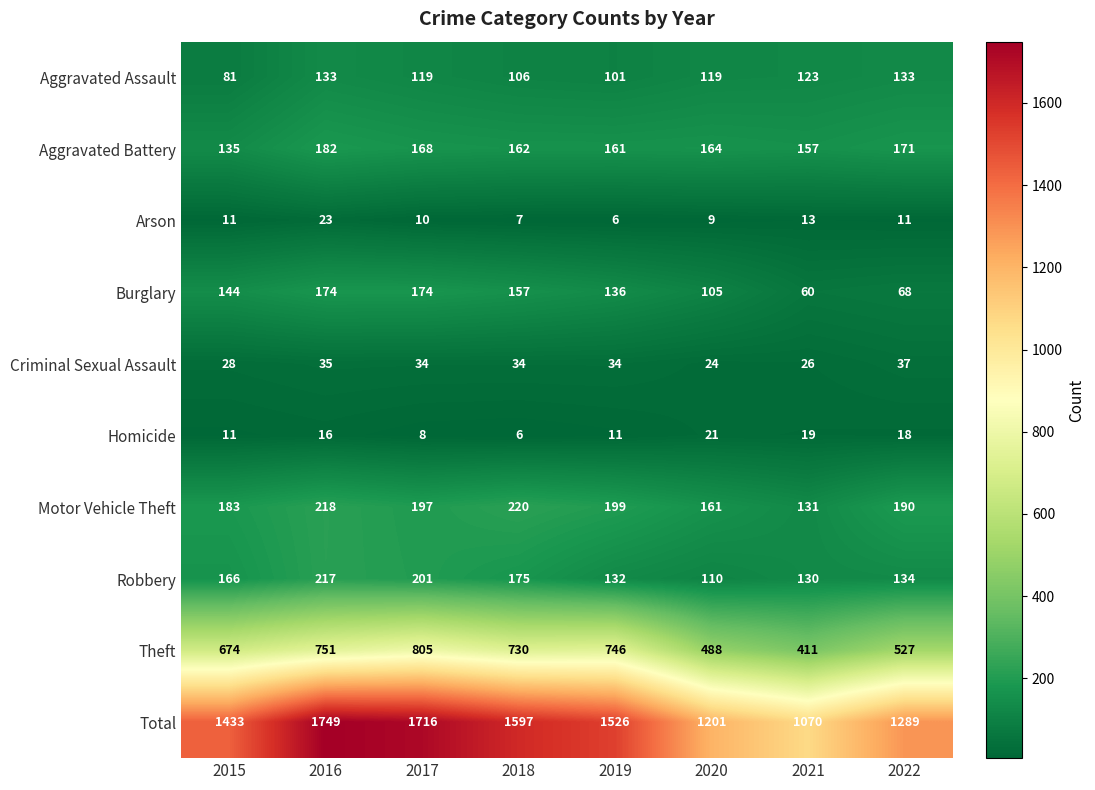

What is the difference between the highest and lowest values at 2015?

1422